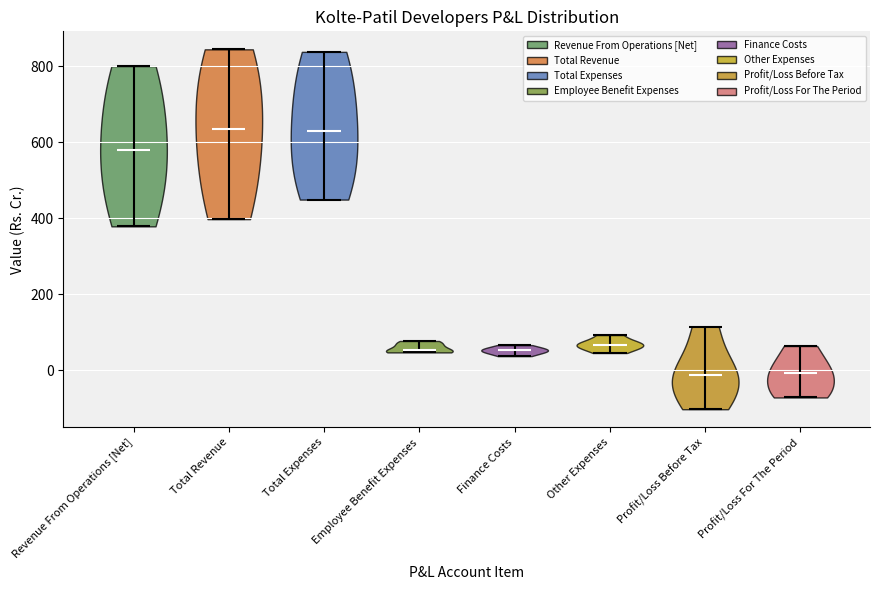

Reading left to right, read every violin against the y-axis: where its median line is, and the lowest and highest points it reaches. The values are not printed on the chart, so give them approximately, as read against the axis.

Revenue From Operations [Net]: median line 580, lowest point 380, highest point 800
Total Revenue: median line 640, lowest point 400, highest point 840
Total Expenses: median line 640, lowest point 440, highest point 840
Employee Benefit Expenses: median line 60, lowest point 40, highest point 80
Finance Costs: median line 60, lowest point 40, highest point 60
Other Expenses: median line 60, lowest point 40, highest point 100
Profit/Loss Before Tax: median line -20, lowest point -100, highest point 120
Profit/Loss For The Period: median line 0, lowest point -80, highest point 60